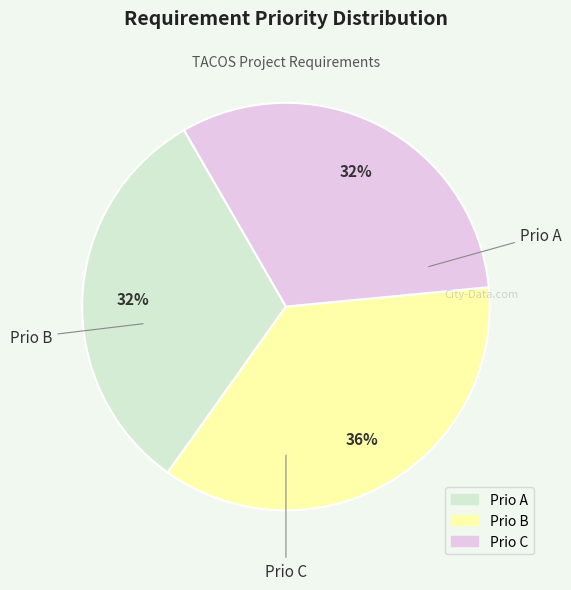

To the nearest percent, what is the average slice percentage?

33%